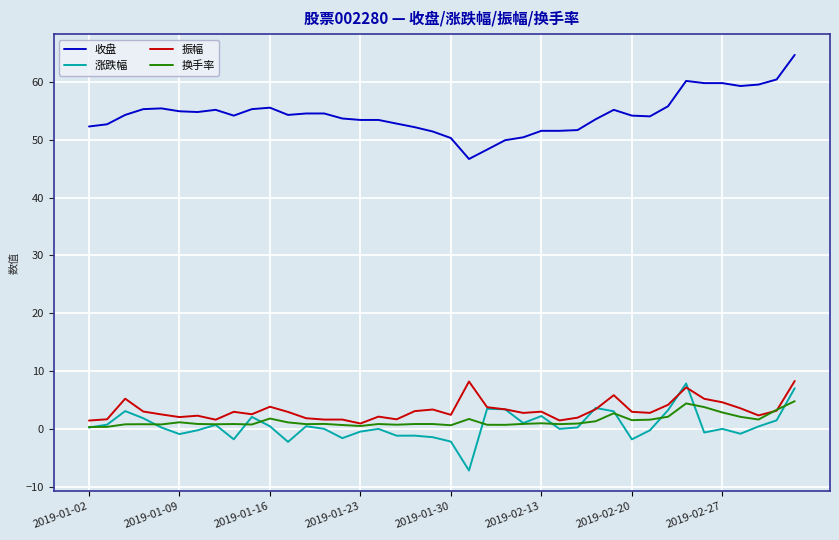

True or false: 收盘 and 涨跌幅 intersect in this chart.

False